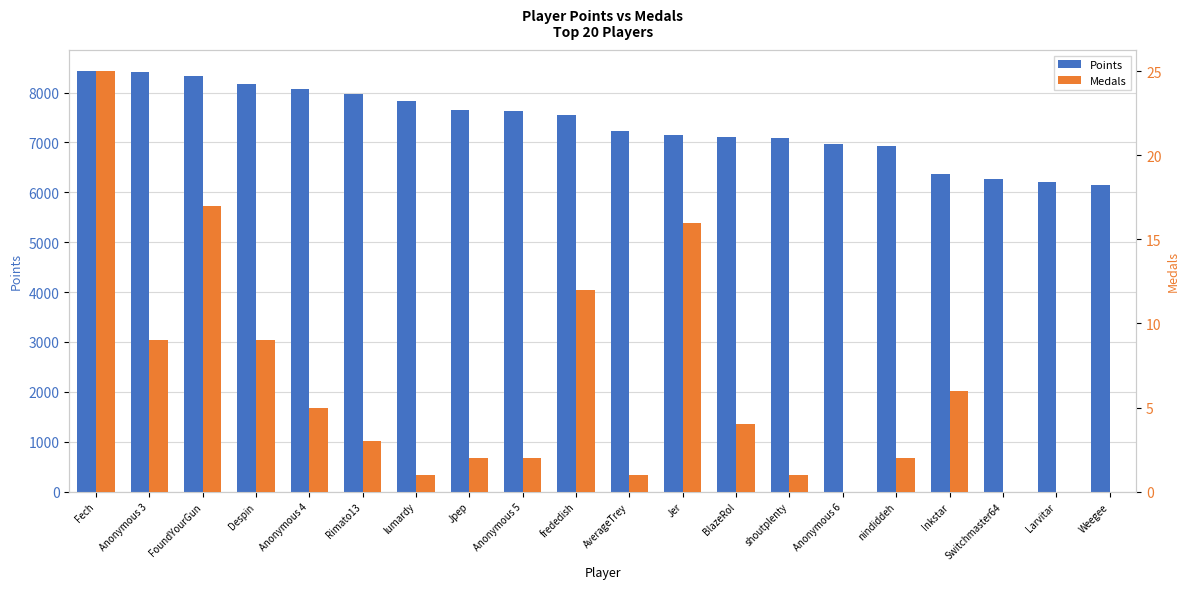

How many data points in Points are above 7546?

9